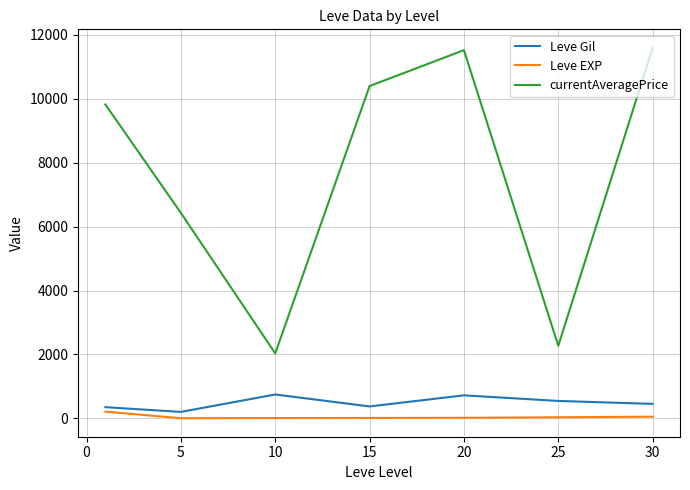

At how many categories does at least one series exceed 598?

7